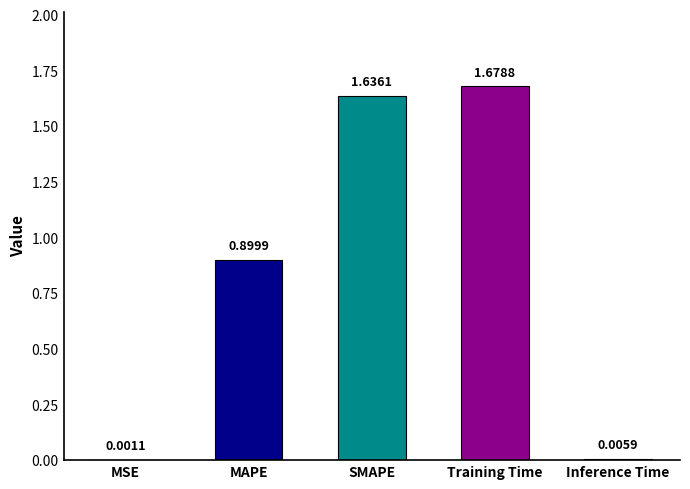

Are the bars horizontal?

No